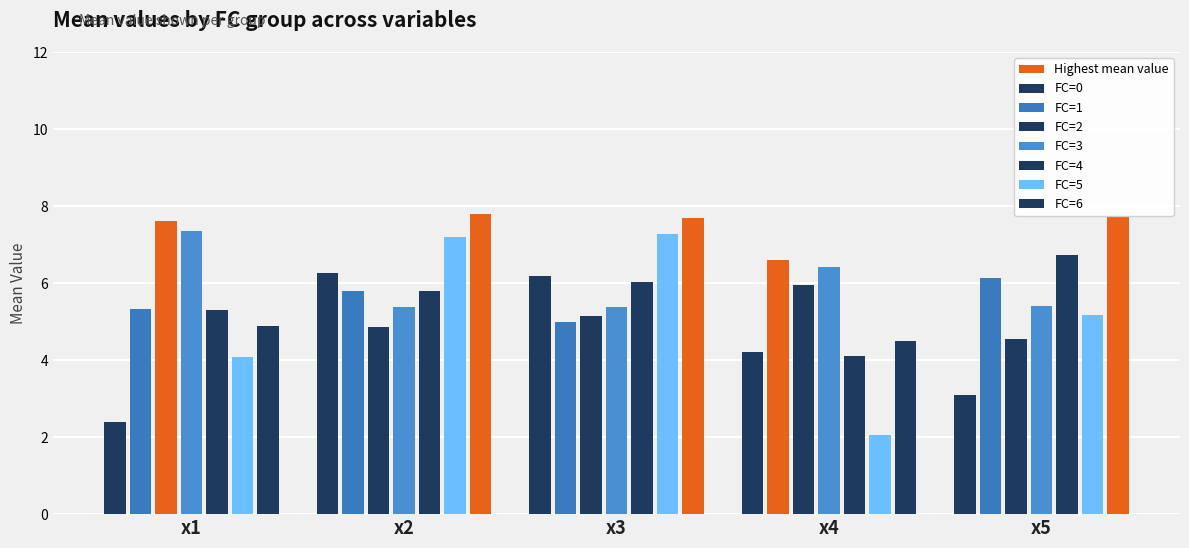

Between 19 and 10, which is larger?

19